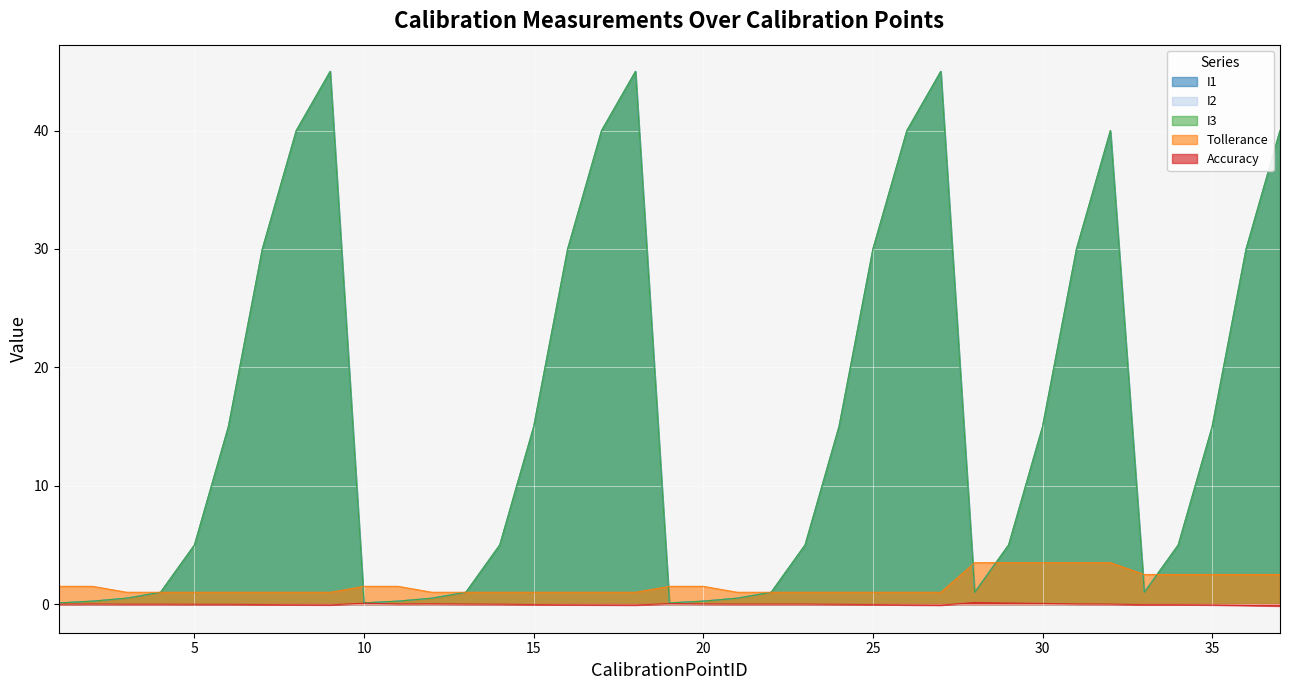

What is the difference between the maximum and second lowest values in the I2 series?

44.9